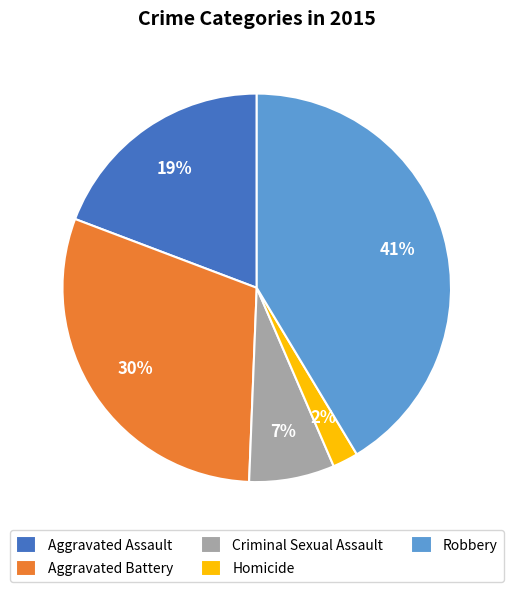

What is the largest slice in the pie chart?

Robbery